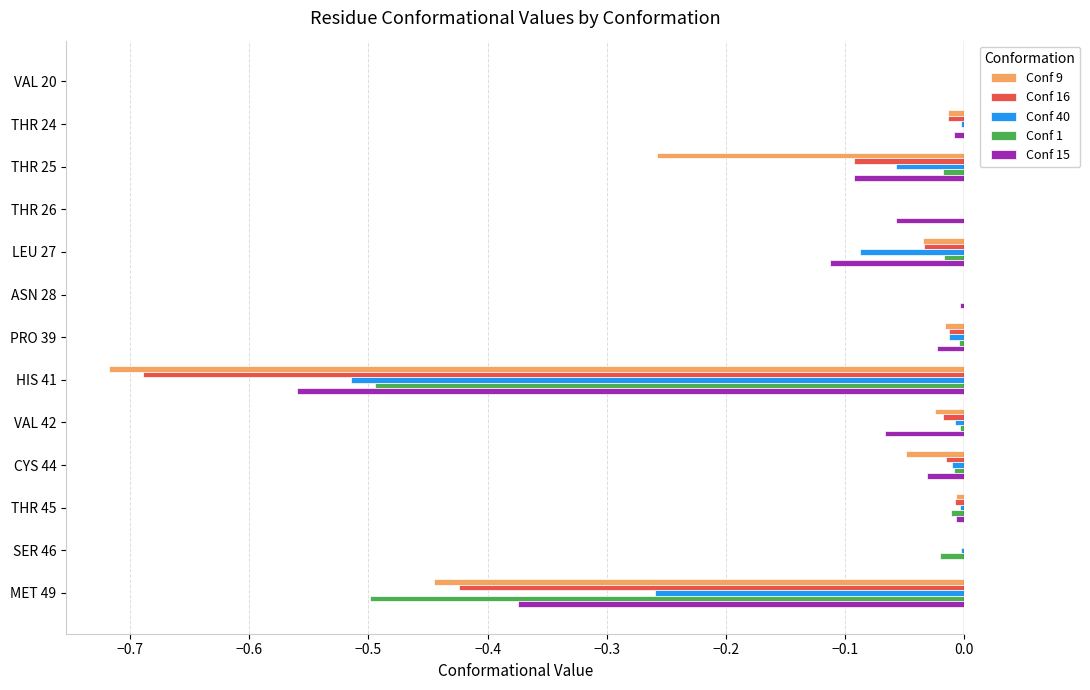

Is it true that Conf 1 equals -0.0 at PRO 39?

True